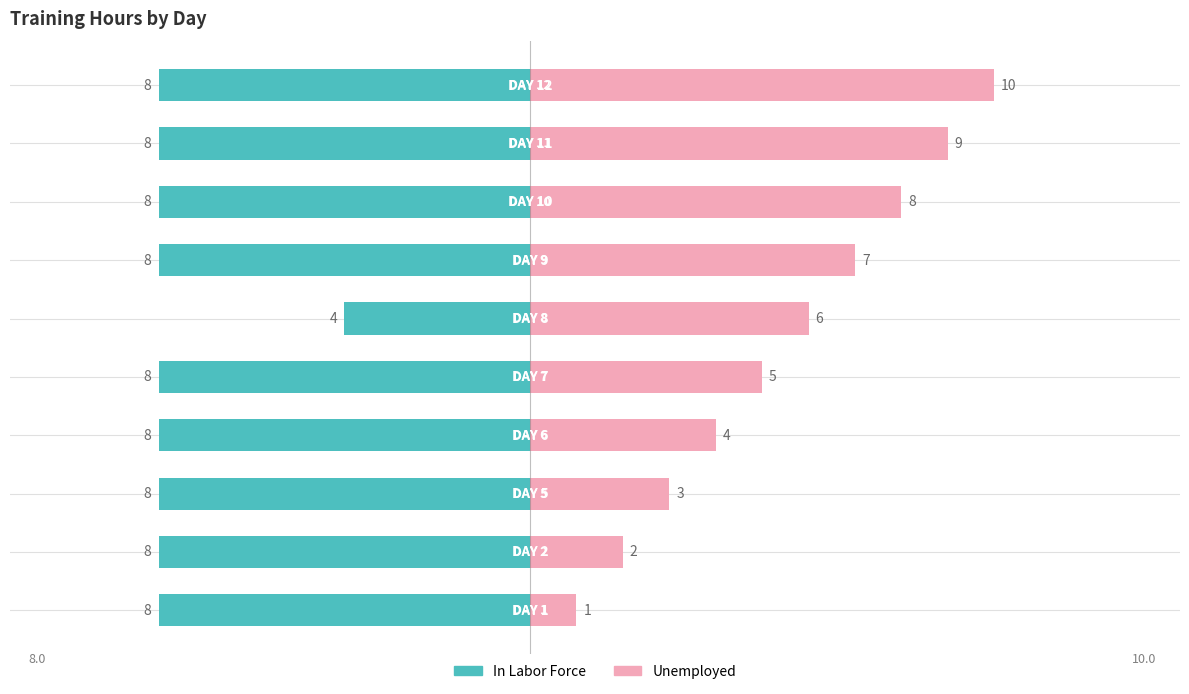

Which has a higher value, 5 or 7?

5